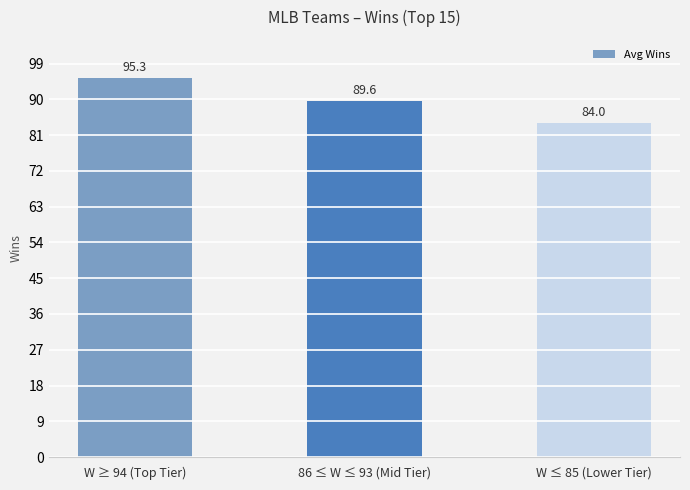

The chart shows a value of 89.6 at 86 ≤ W ≤ 93 (Mid Tier). True or false?

True